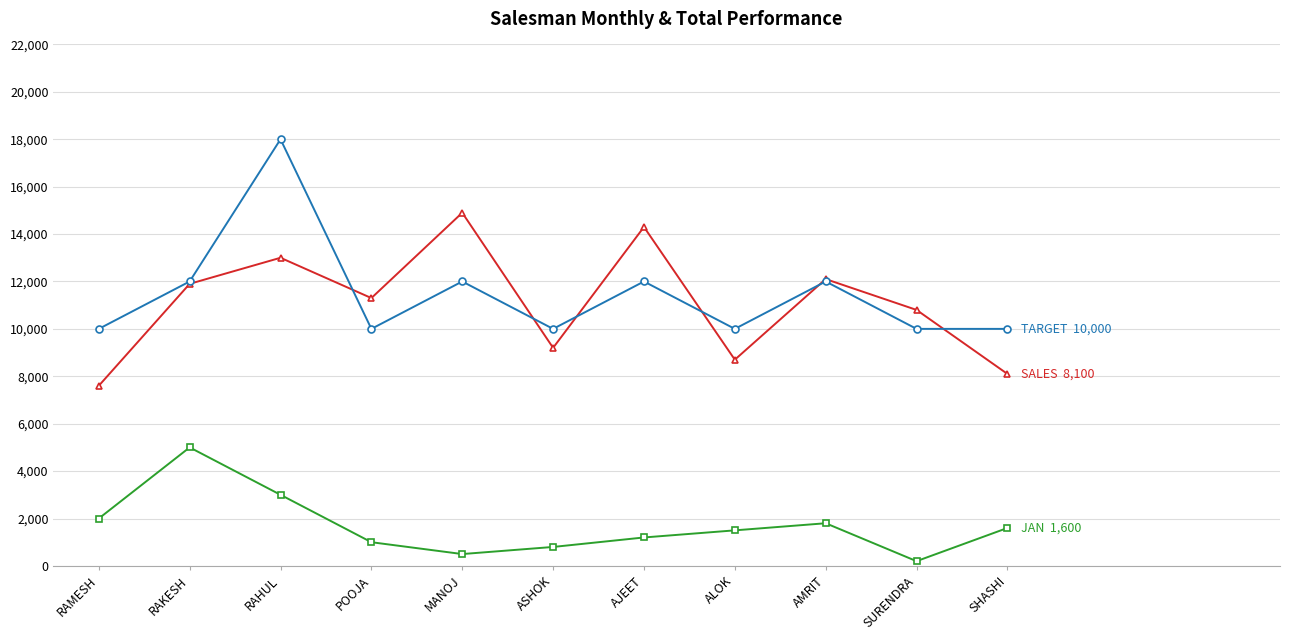

What is the spread (max minus min) of values at RAKESH?

7000